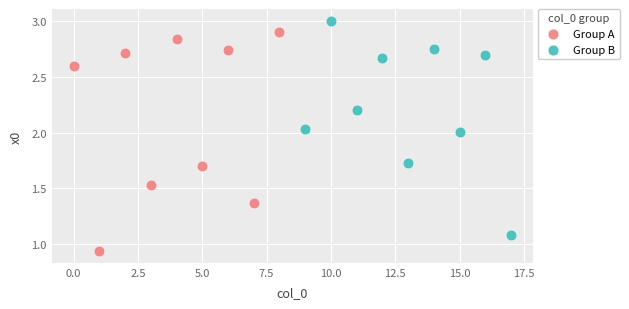

Which series contains the lowest Y value?

Group A